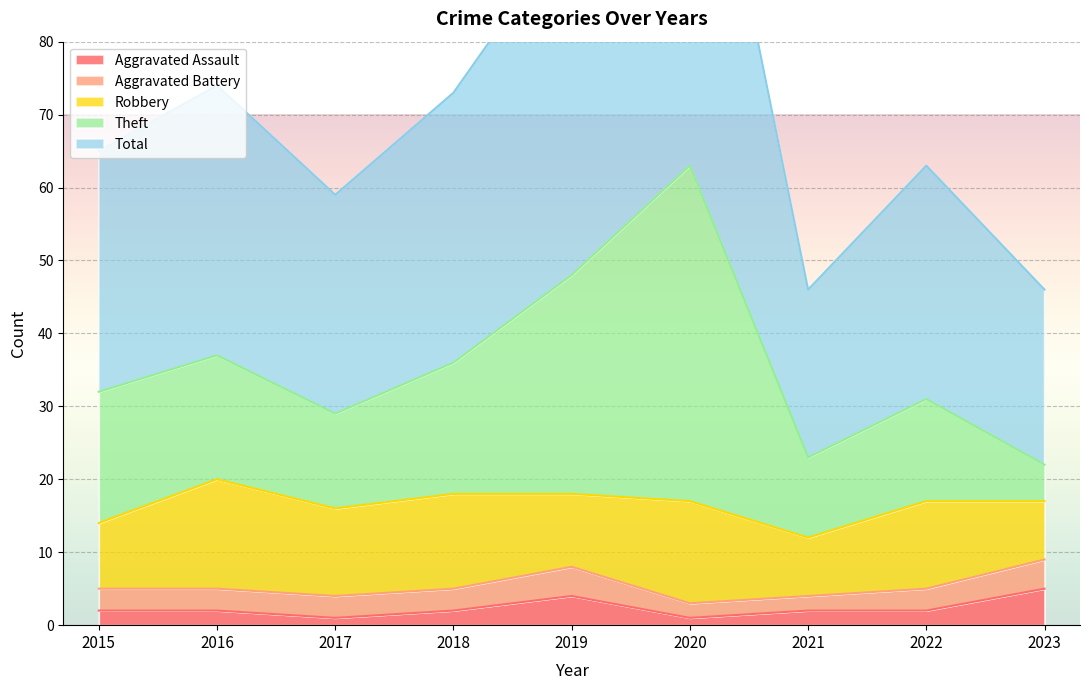

At which category does the chart reach its minimum across all series?

2017